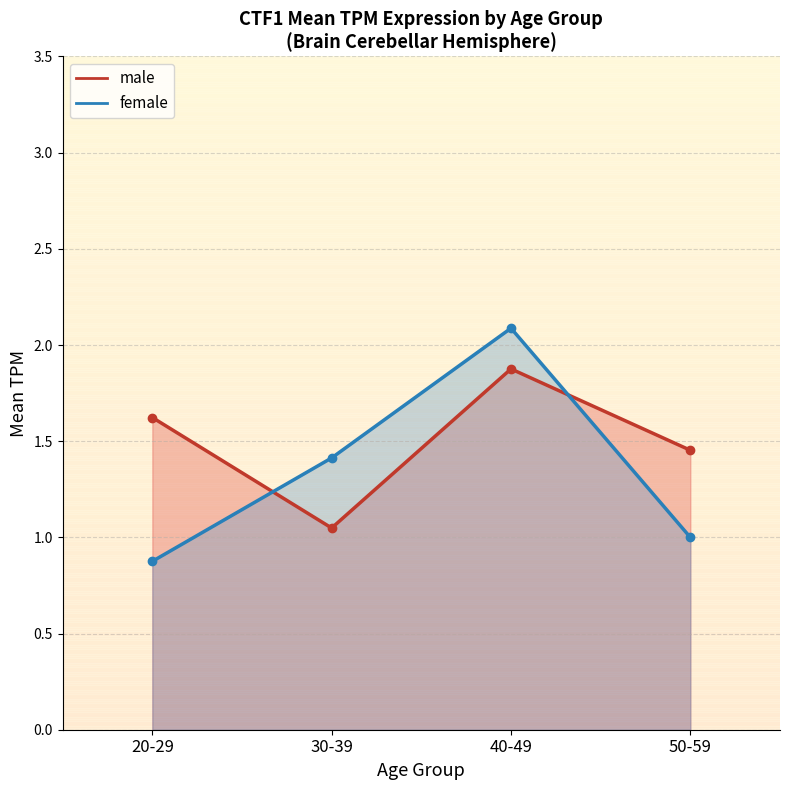

List the series in order of their overall mean, highest first.

male_line, female_line